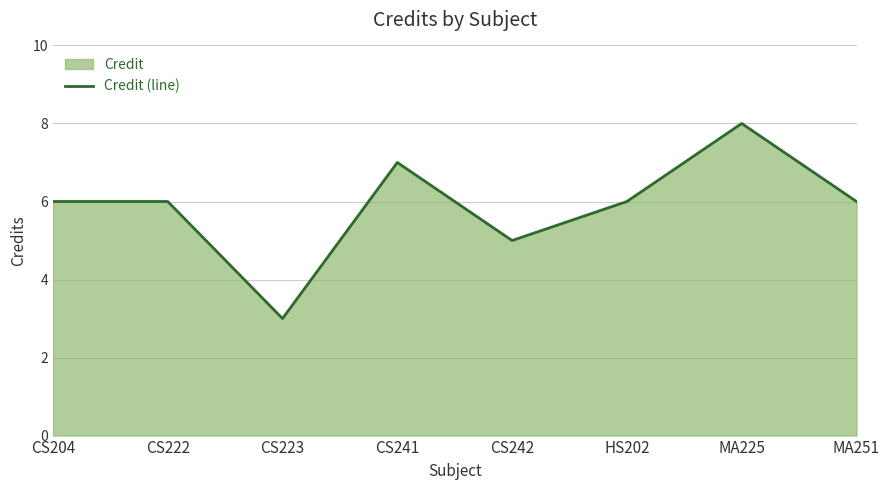

Reading left to right, transcribe all the data shown in this chart.

6	6	3	7	5	6	8	6